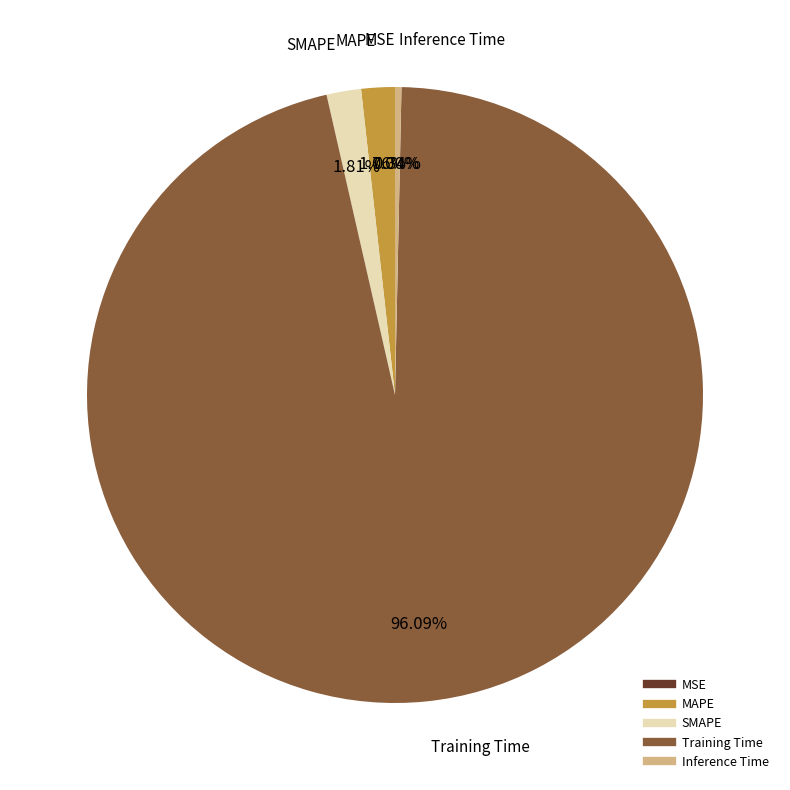

What is the largest slice in the pie chart?

Training Time